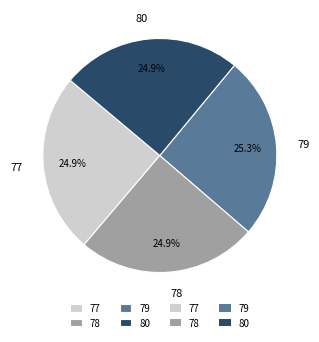

Does 77 represent more than half of the total?

No